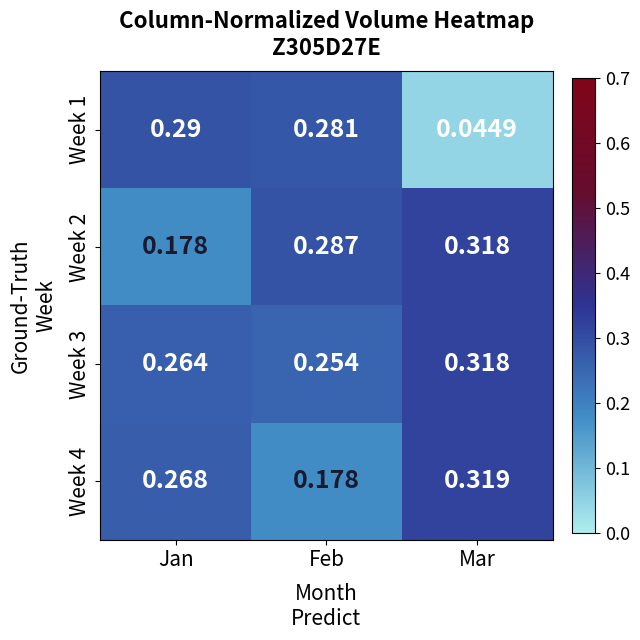

At Feb, list the series in order from largest to smallest.

Week 2, Week 1, Week 3, Week 4